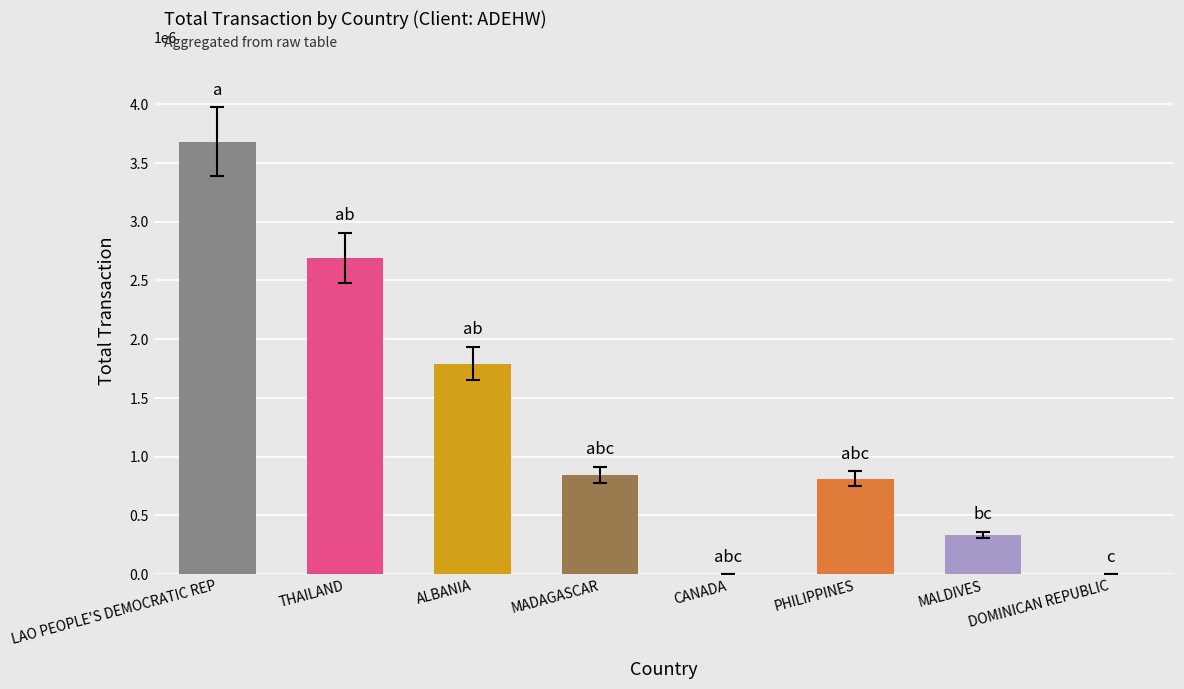

What is the ratio of the value at ALBANIA to the value at PHILIPPINES?

2.2